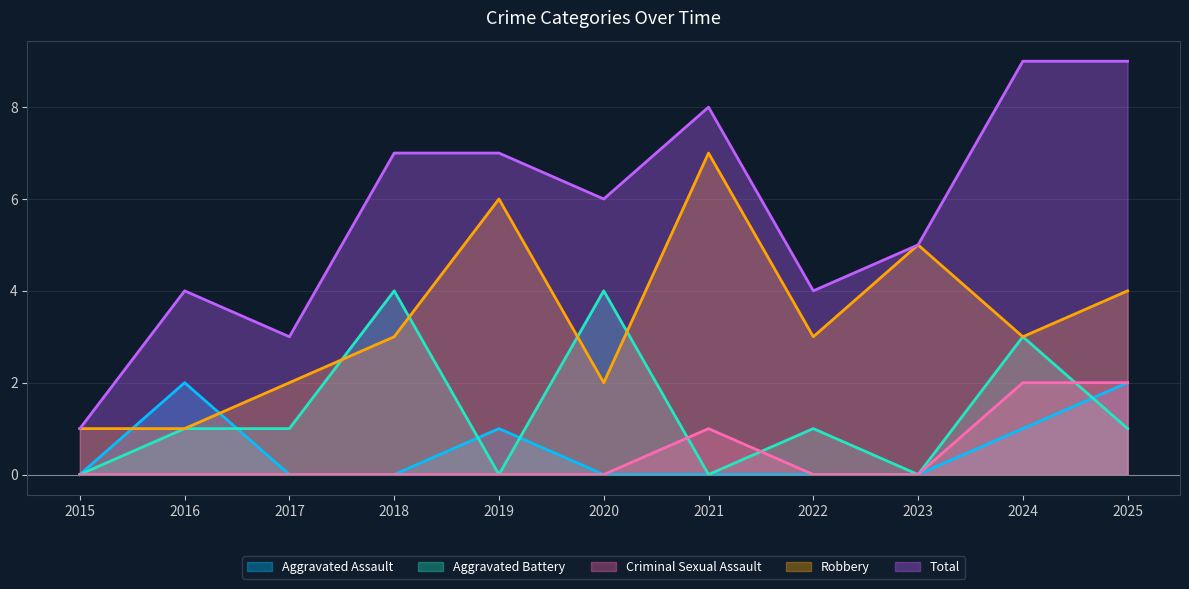

Where does the Total series first go above 6?

2018